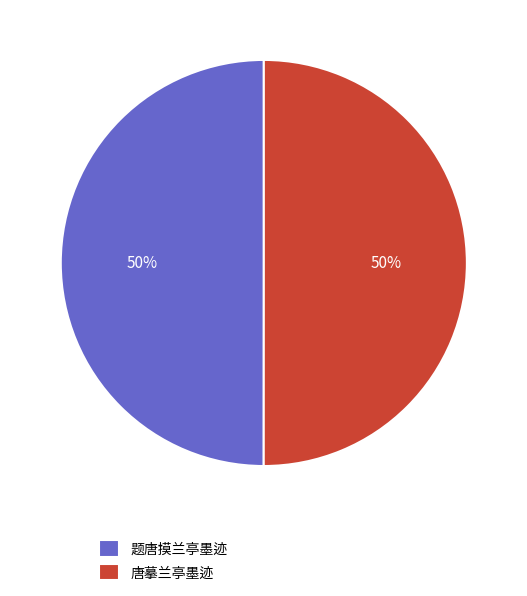

What is the ratio of the value at 题唐摸兰亭墨迹 to the value at 唐摹兰亭墨迹?

1.0